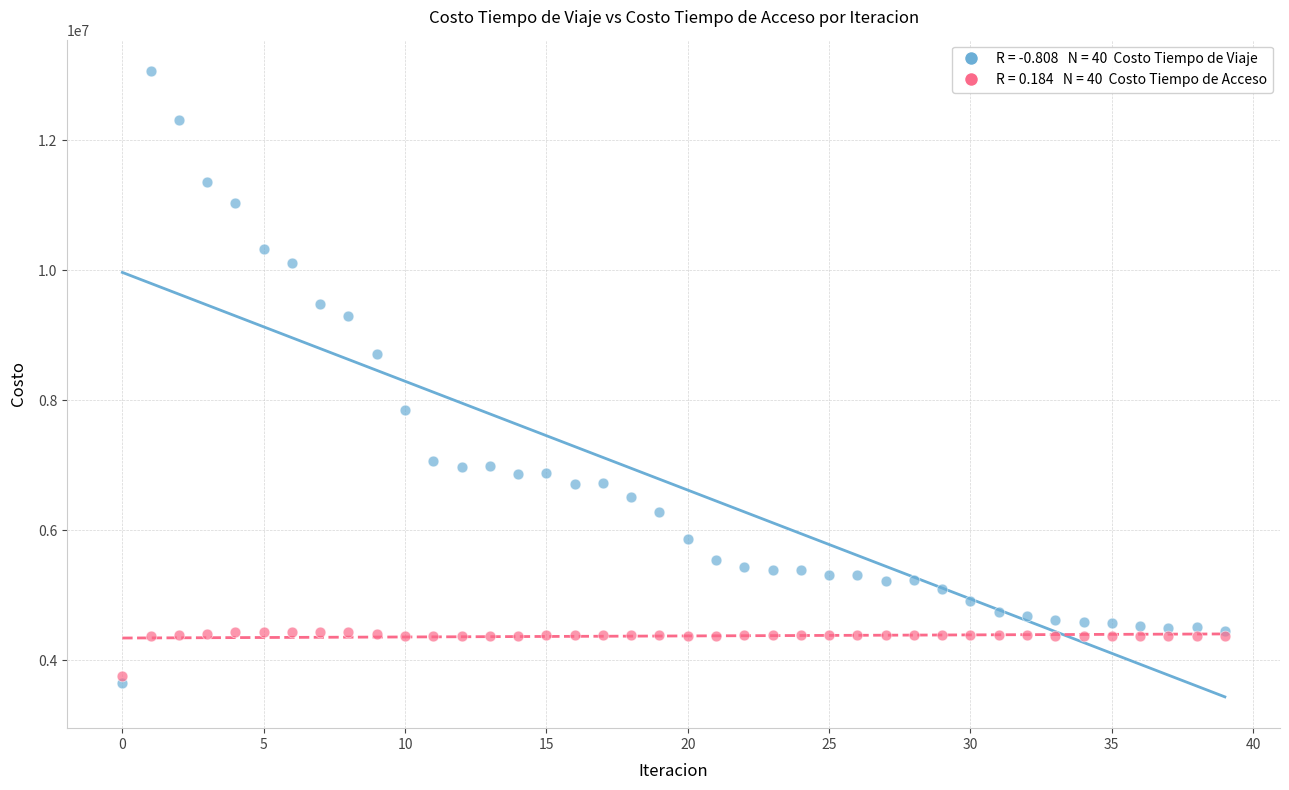

Across all series, what Y value is closest to 8363305?

8709068.9